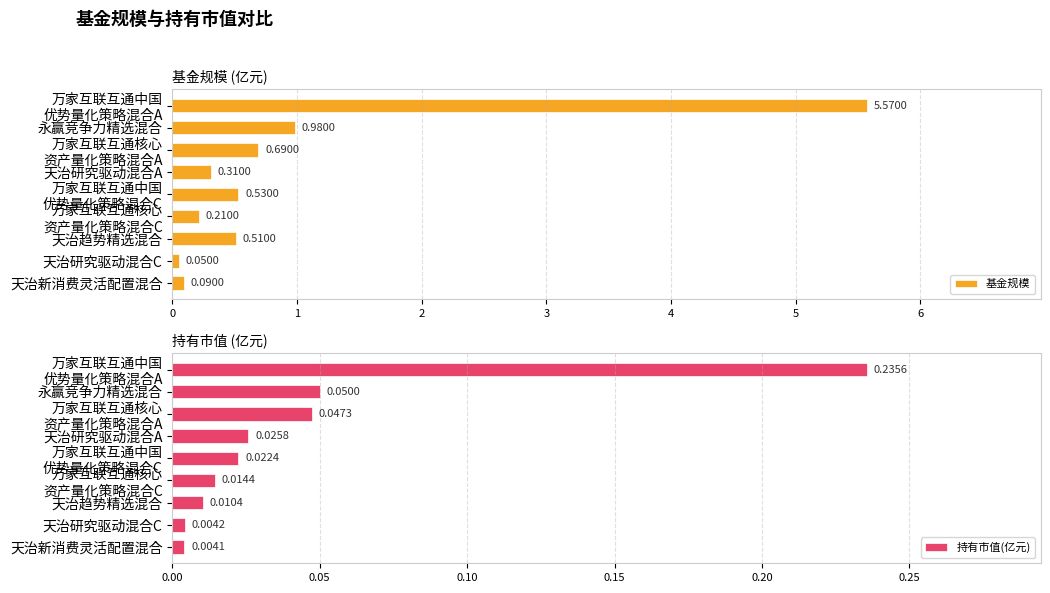

Where is 基金规模 nearest to the value 2?

永赢竞争力精选混合